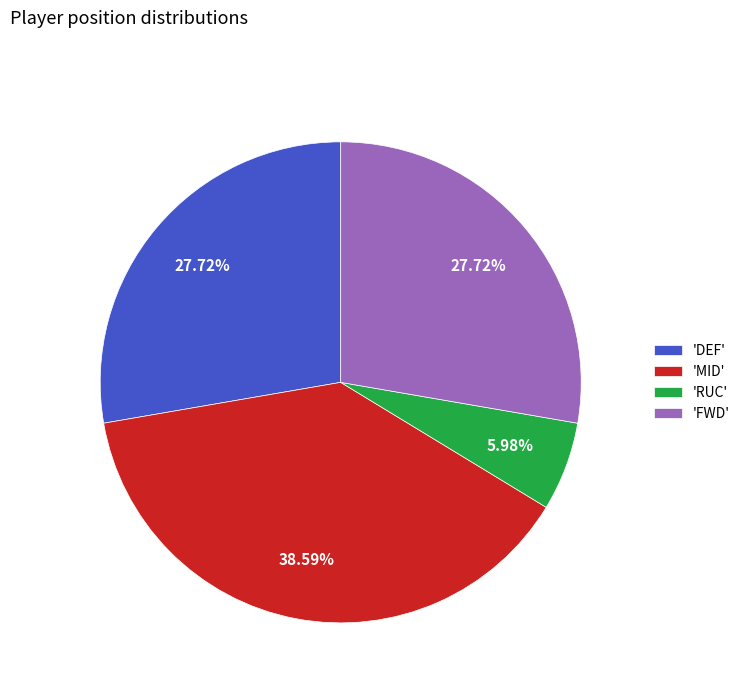

Approximately how many times larger is the value at 'MID' compared to 'FWD'?

1.4